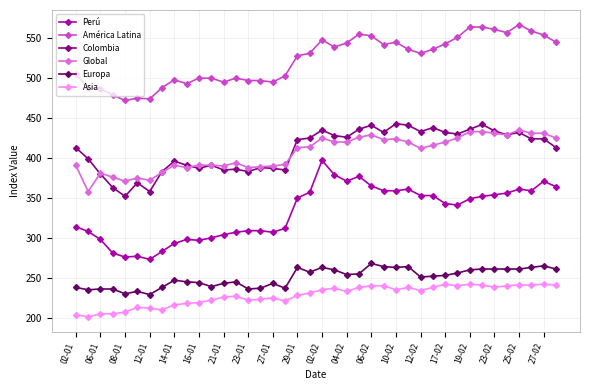

Which series has the largest total across all categories?

América Latina